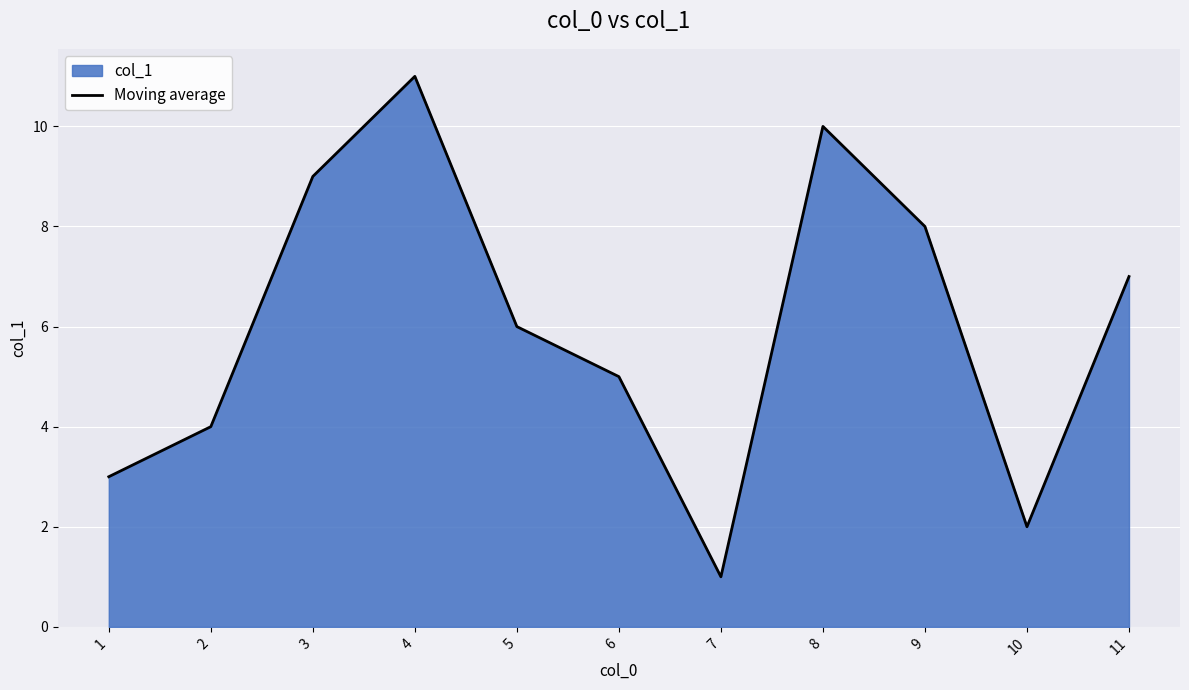

What is the change in value from 1 to 6?

+2